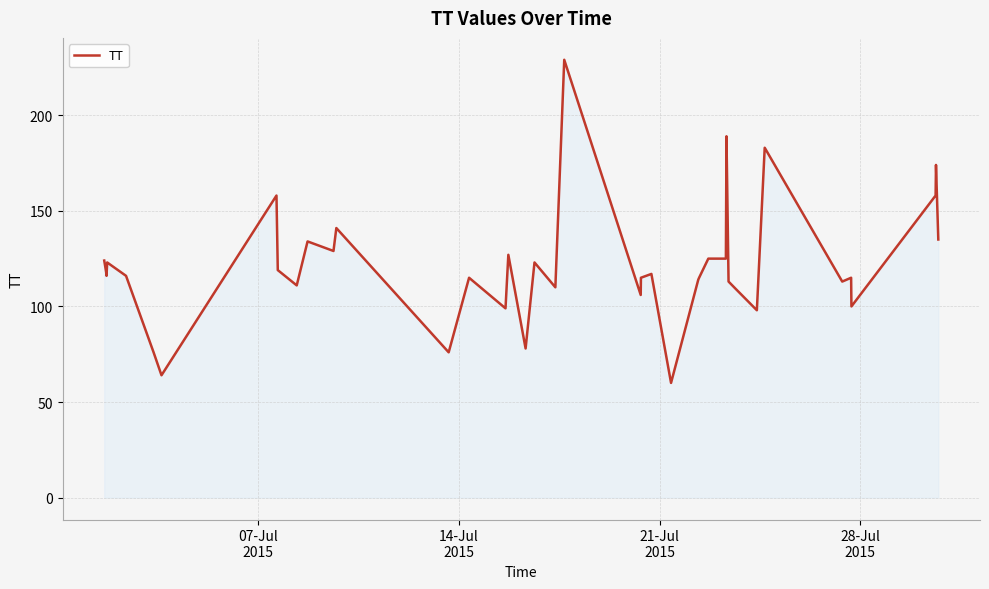

What is the smallest value displayed?

60